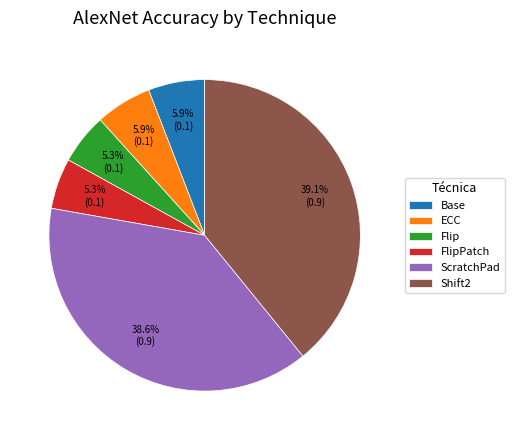

How many segments does this pie chart have?

6